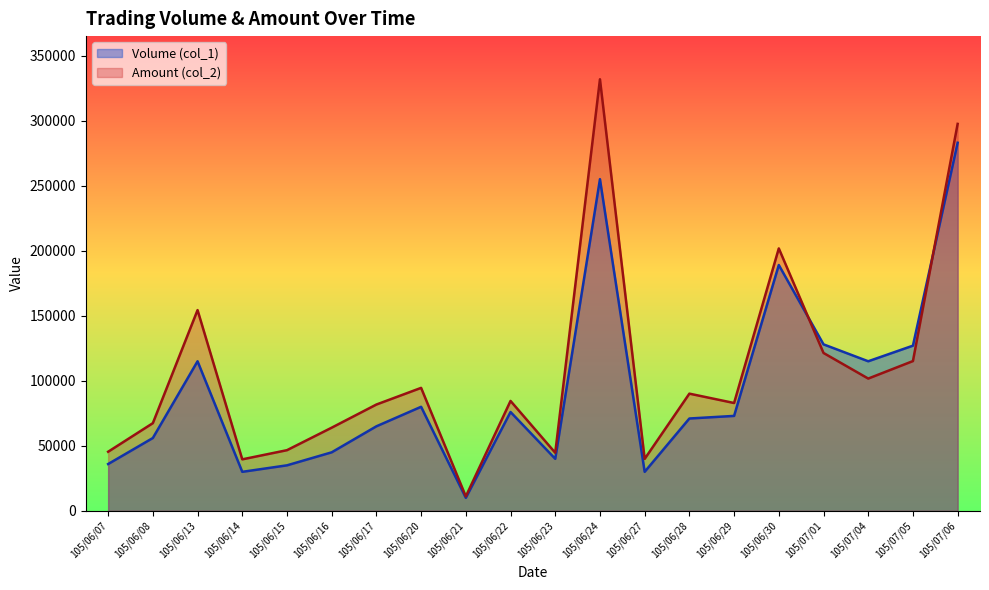

How many lines are shown in the chart?

2